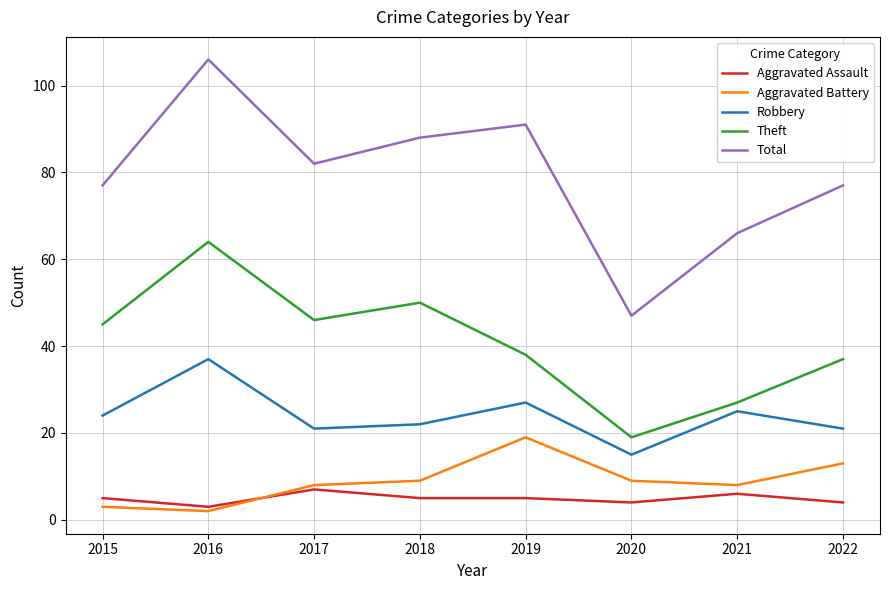

How many lines are shown in the chart?

5